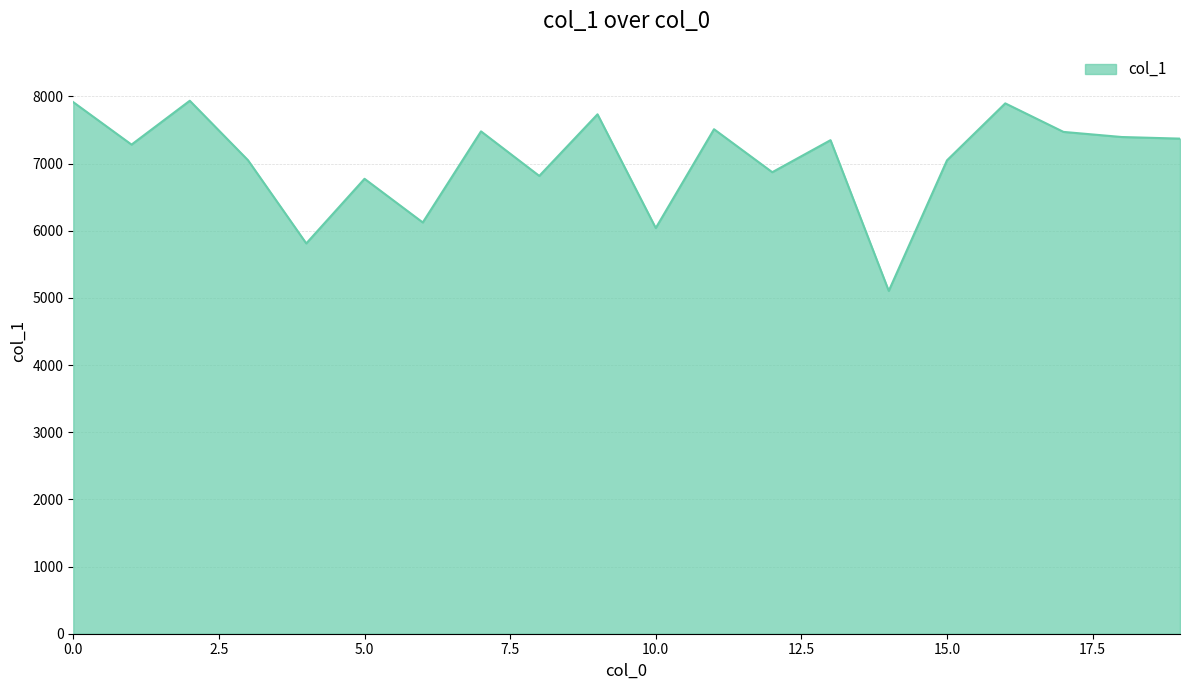

What is the maximum value shown in the chart?

7935